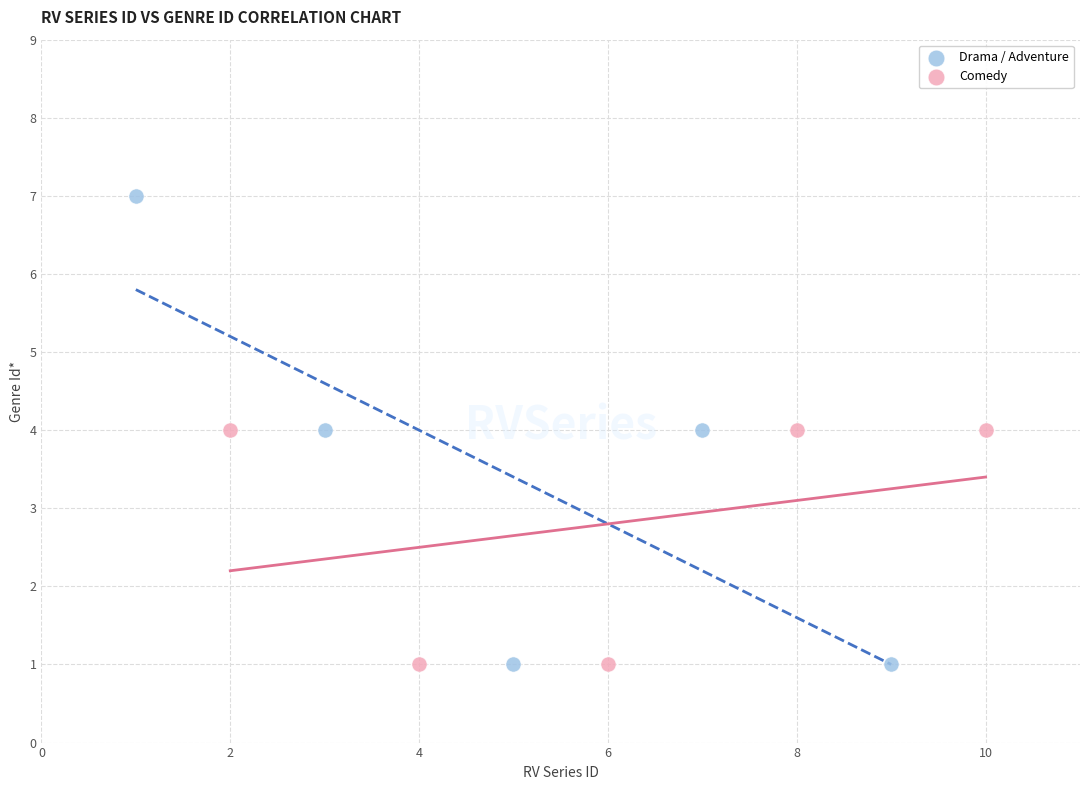

Which series has the widest spread of Y values?

Drama / Adventure